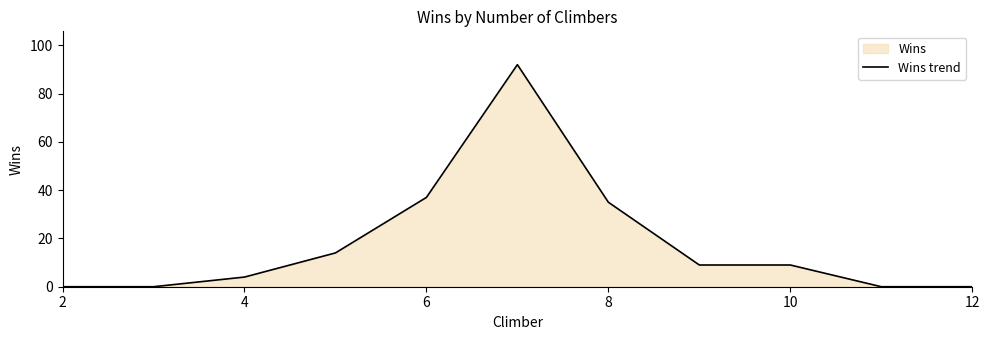

What is the change in value from 4 to 8?

+31